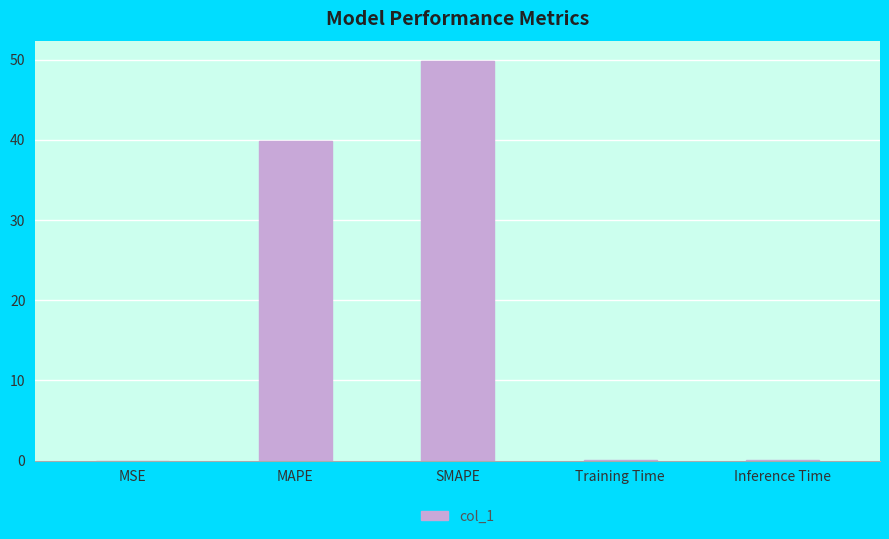

Which category has the highest value across all series?

SMAPE